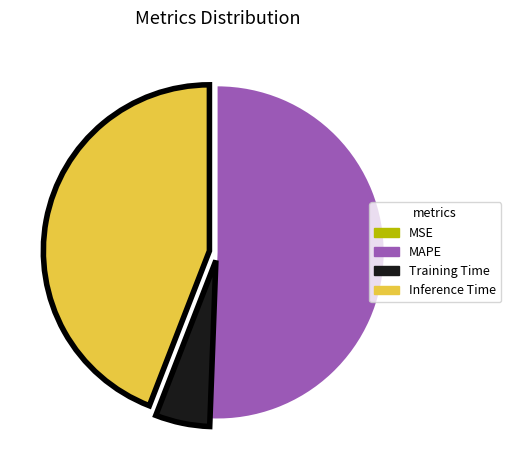

Which slice represents more than half of the pie?

MAPE